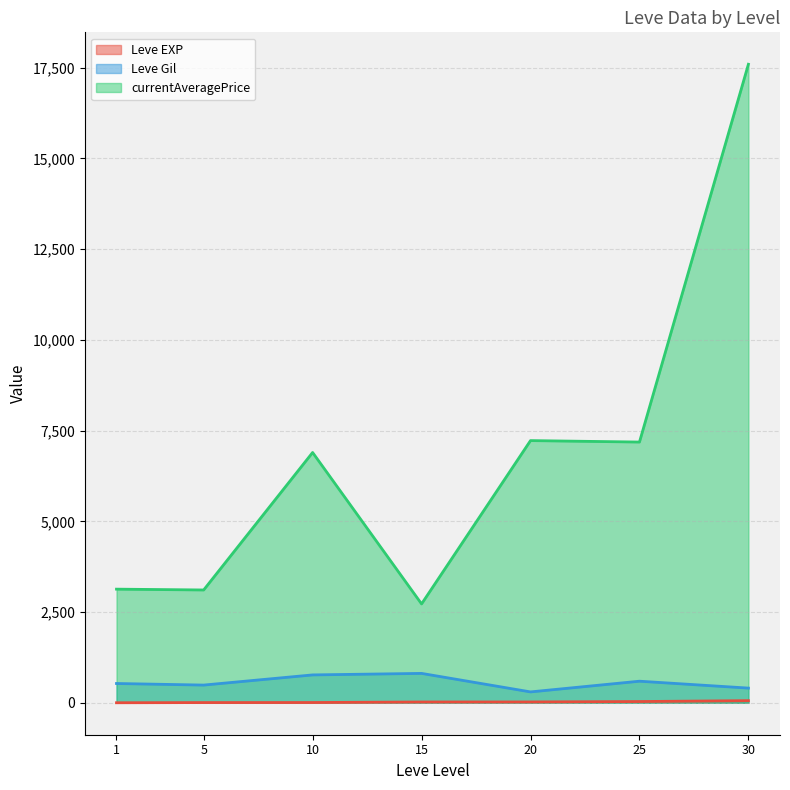

At how many categories does at least one series exceed 9618?

1